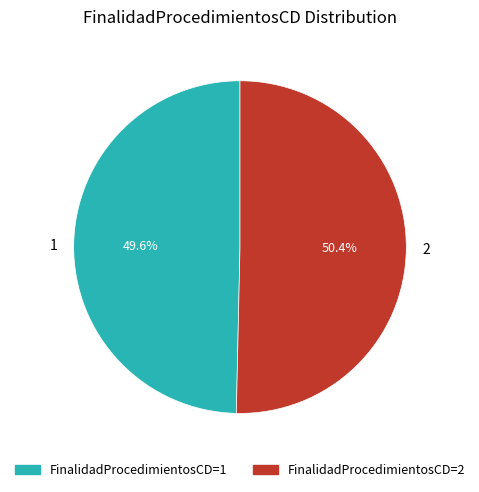

Rank the categories by value from highest to lowest.

2, 1